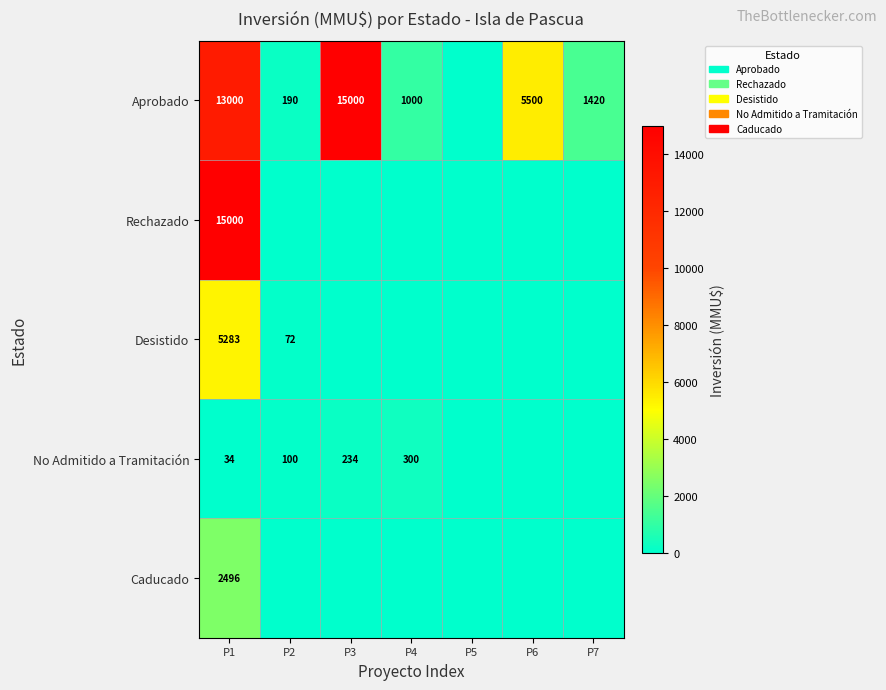

True or false: Aprobado has a value of 516 at P4.

False